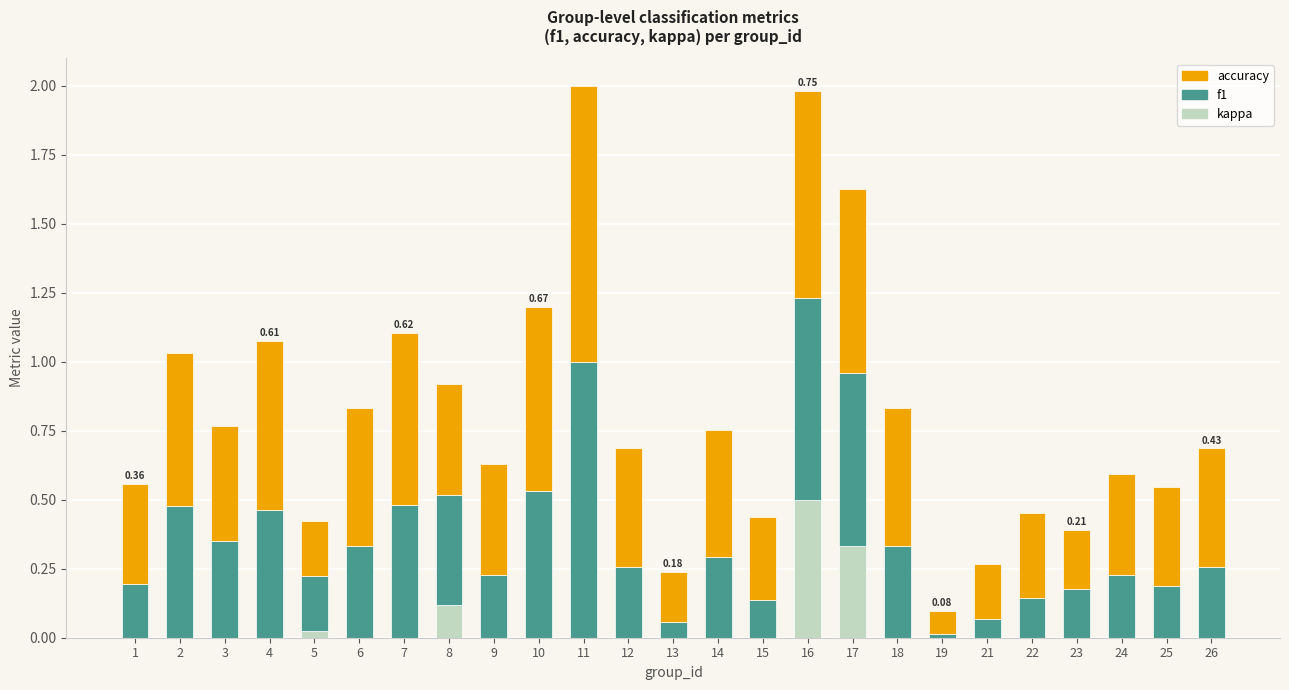

True or false: kappa has a value of 0.0 at 26.

True